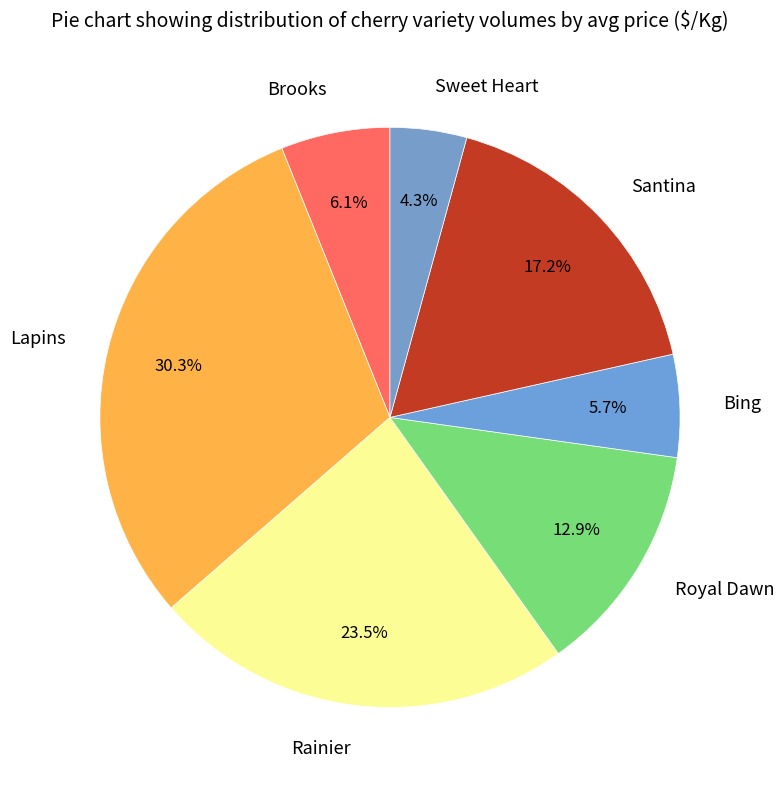

Count the number of slices in the pie.

7